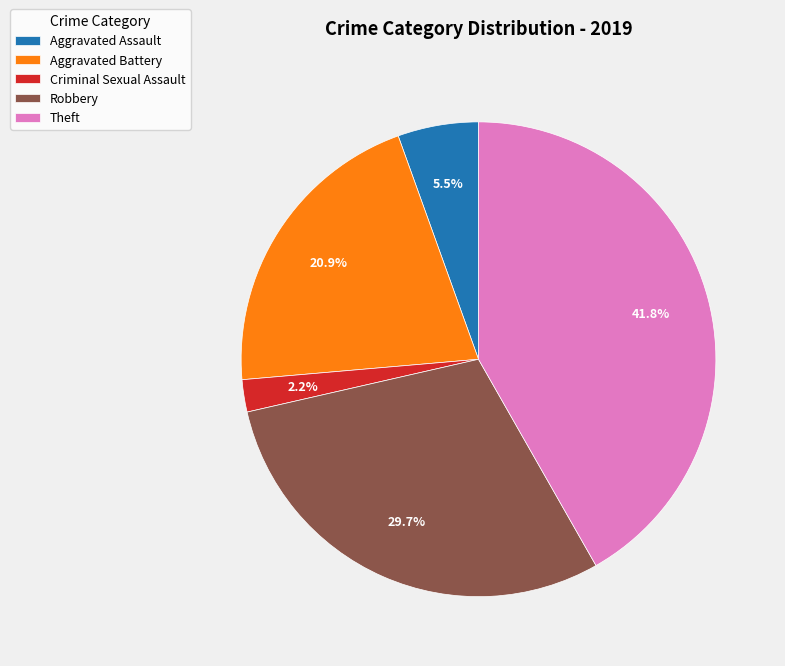

What is the total percentage of Criminal Sexual Assault and Robbery?

31.9%